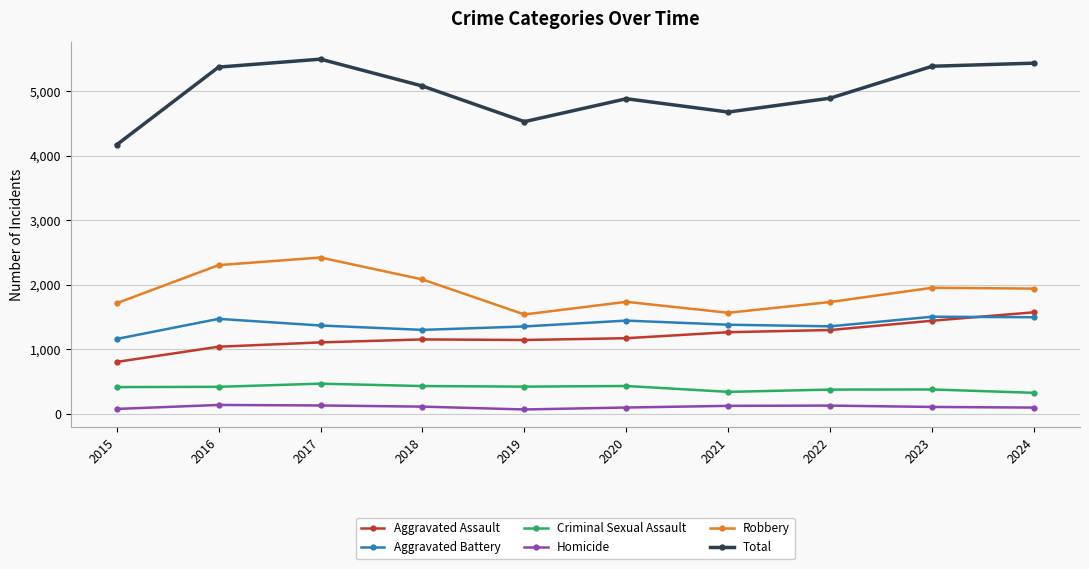

What is the difference between the highest and lowest values at 2018?

4971